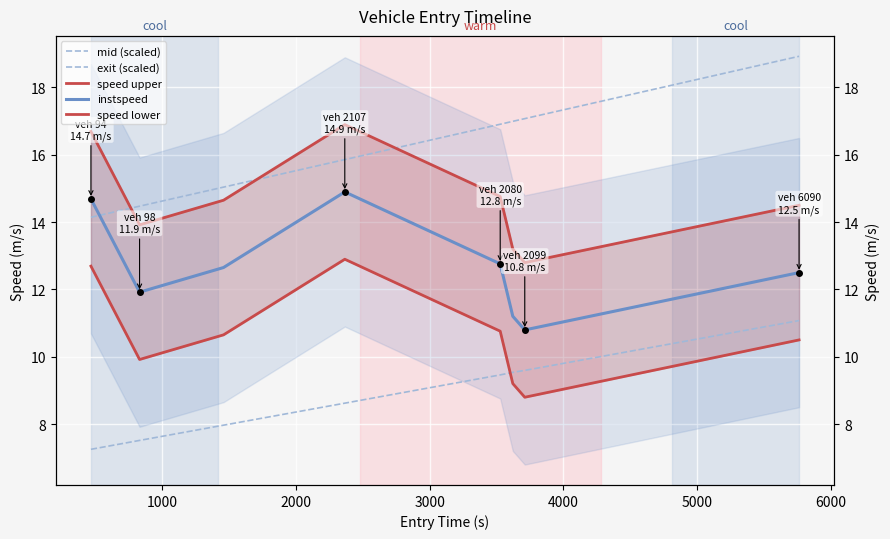

Between 6000 and 5000, which is larger?

6000